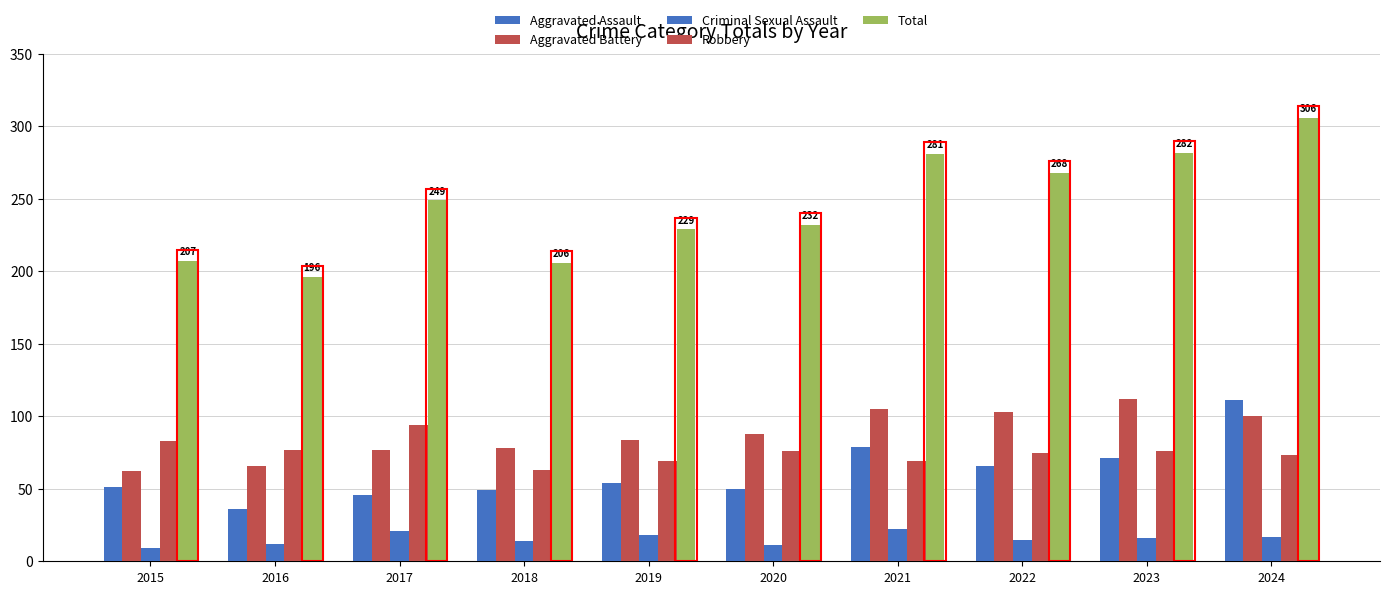

Does the chart contain stacked bars?

No